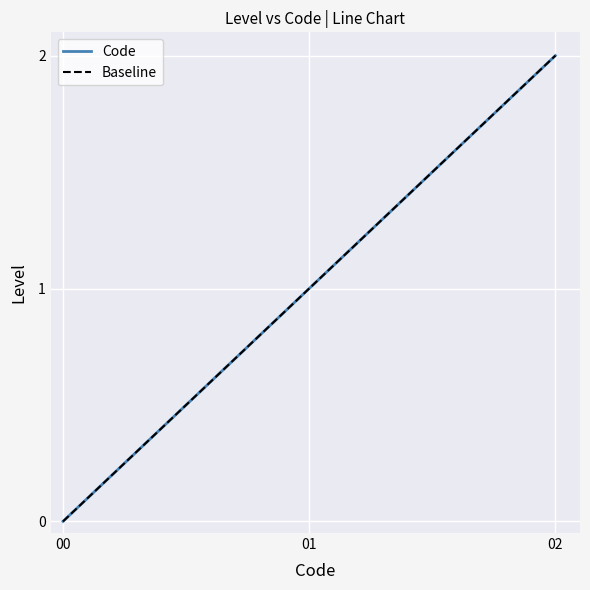

What is the average value?

1